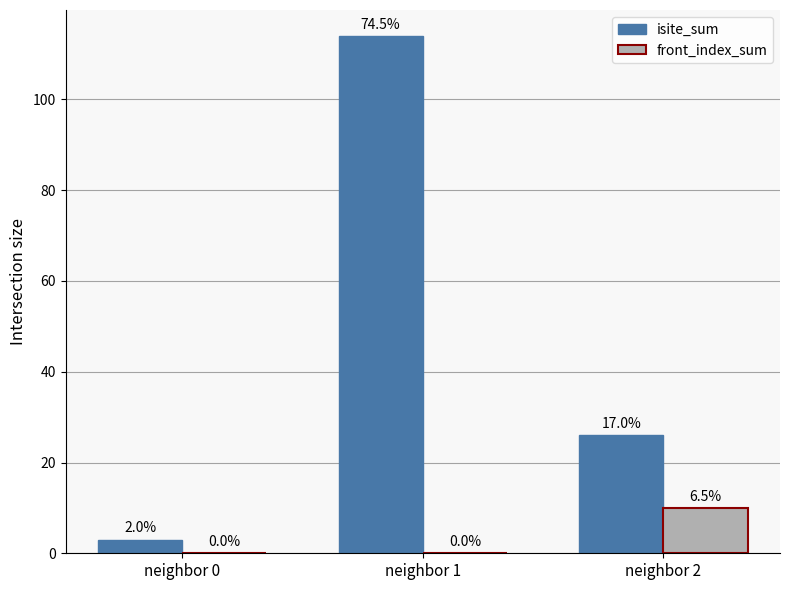

Which series has the largest total across all categories?

isite_sum